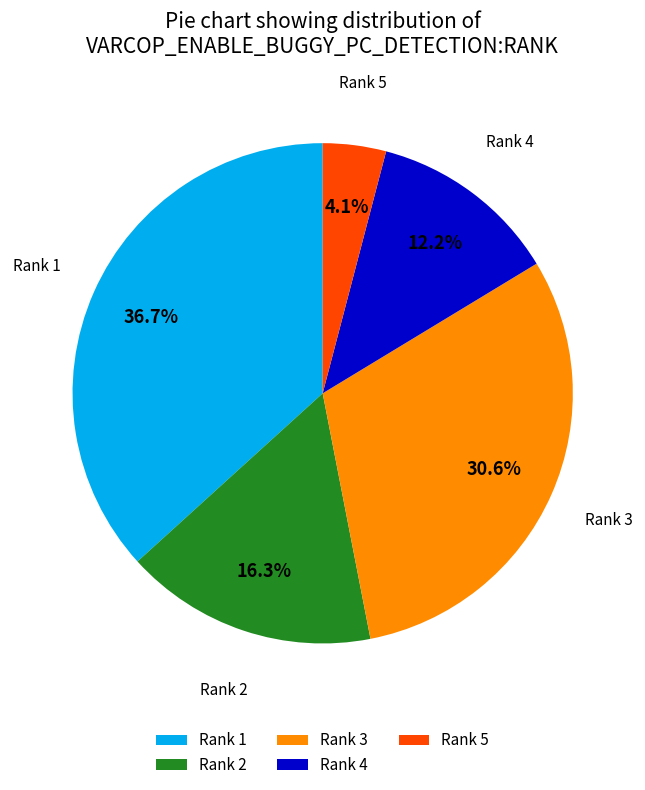

Is there a majority slice in this chart?

No